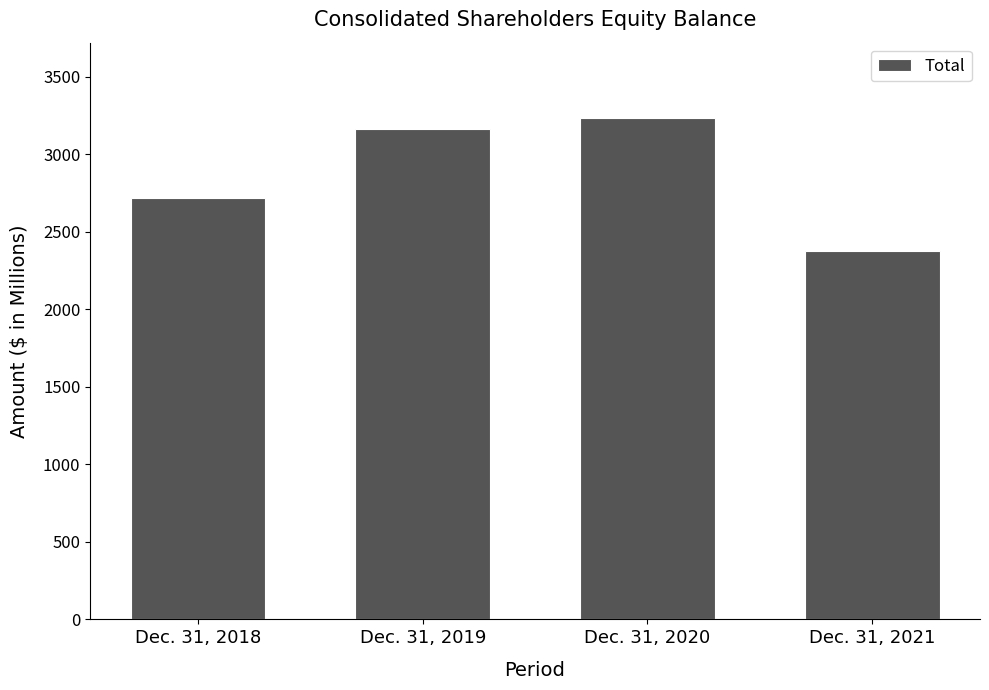

What is the difference between the maximum and minimum values?

858.7